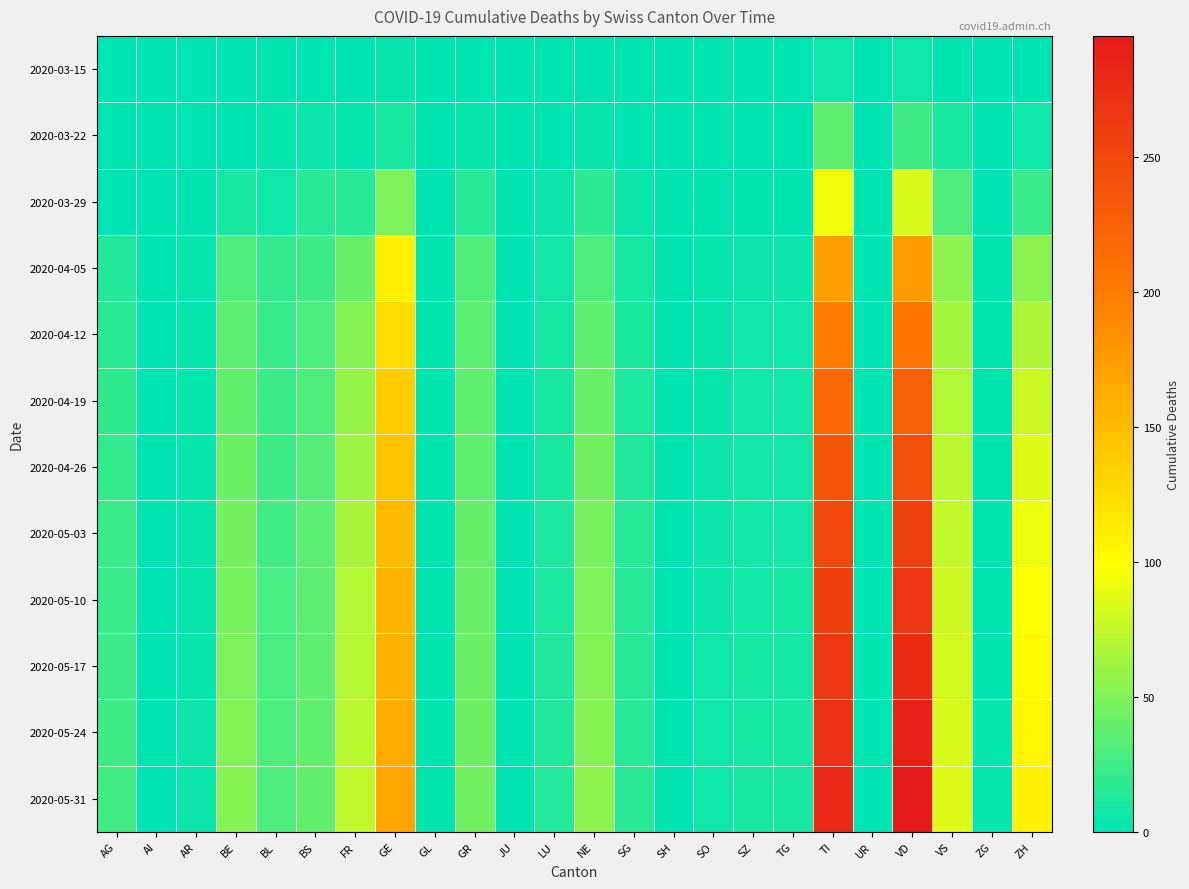

Rank the series by their maximum value, from lowest to highest.

2020-03-15, 2020-03-22, 2020-03-29, 2020-04-05, 2020-04-12, 2020-04-19, 2020-04-26, 2020-05-03, 2020-05-10, 2020-05-17, 2020-05-24, 2020-05-31